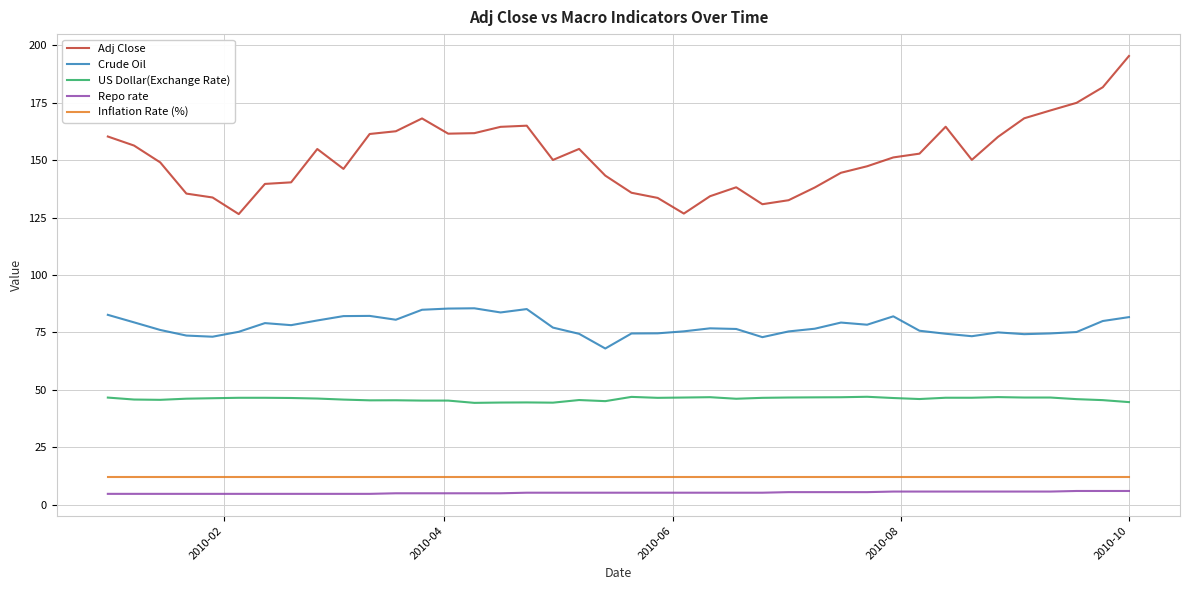

True or false: Inflation Rate (%) and Repo rate intersect in this chart.

False